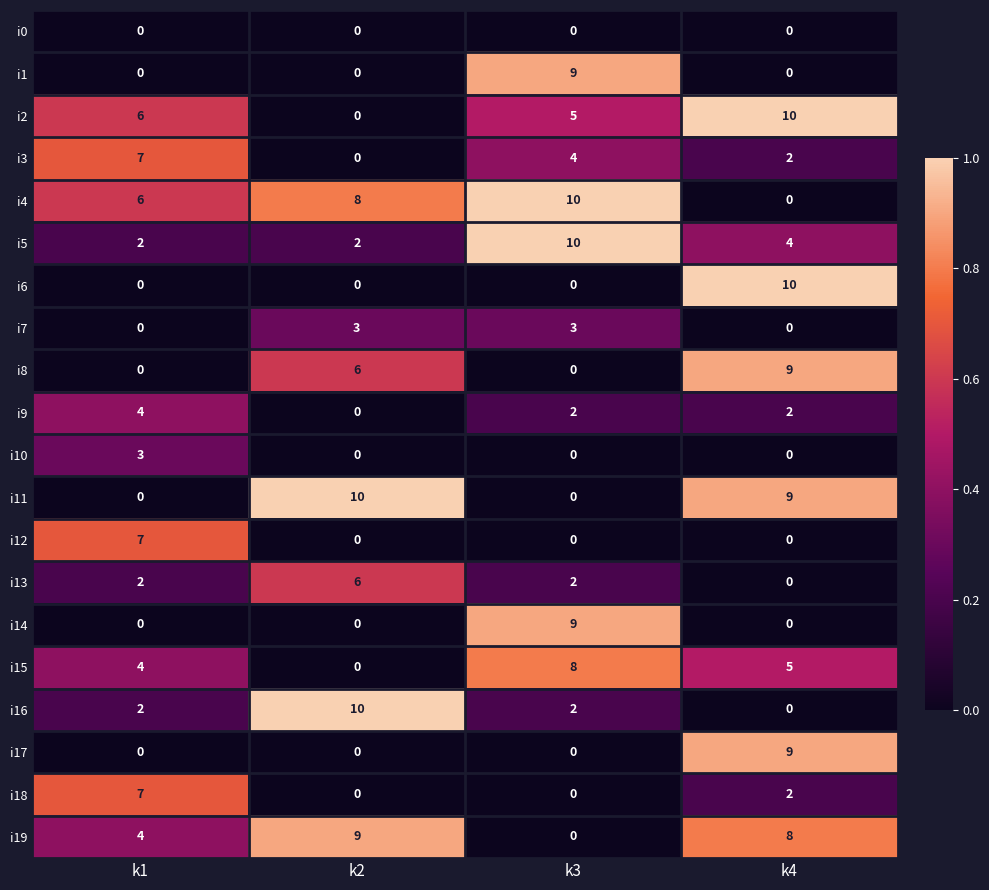

The value of i15 at k2 is 4. True or false?

False